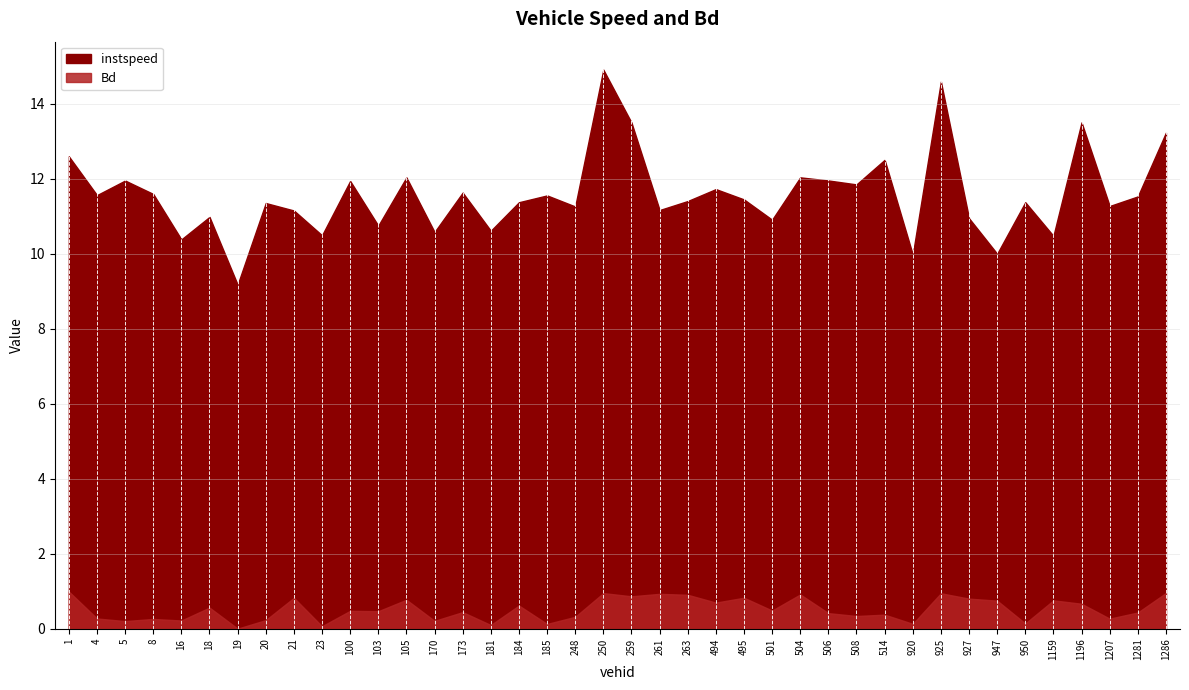

List the series in order of their peak value, lowest first.

Bd, instspeed